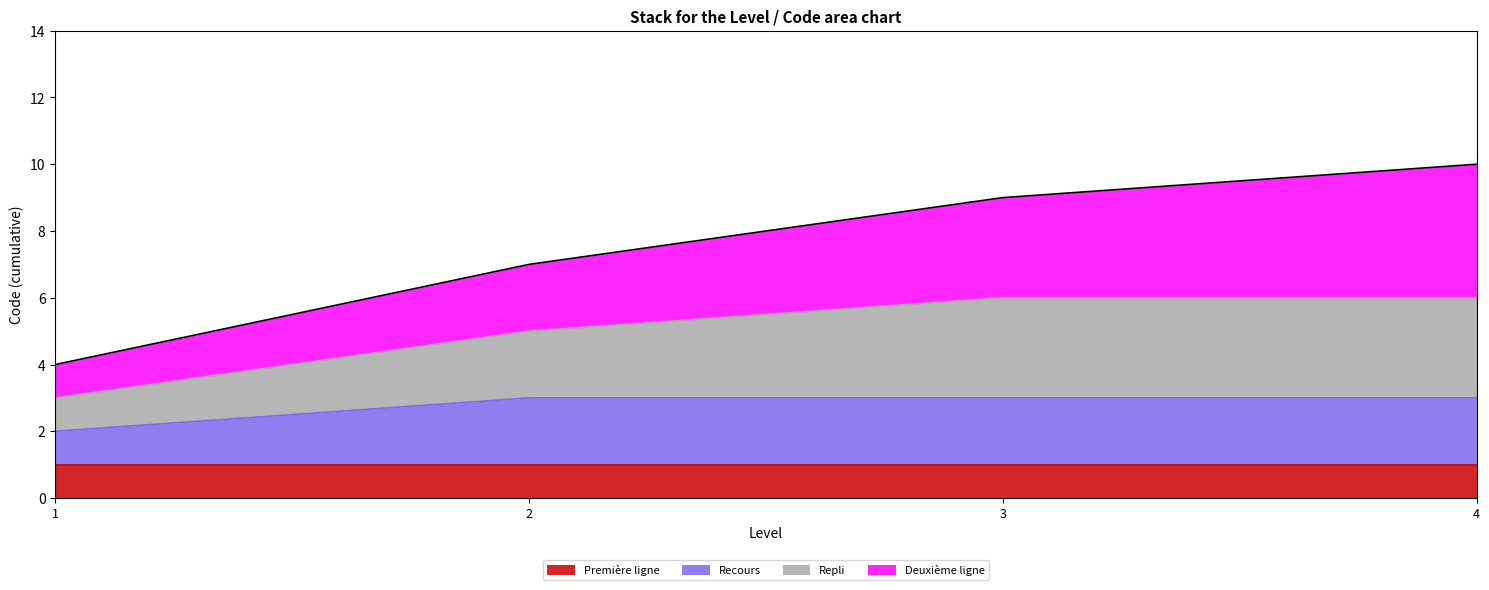

The value of Recours at 3 is 5. True or false?

False